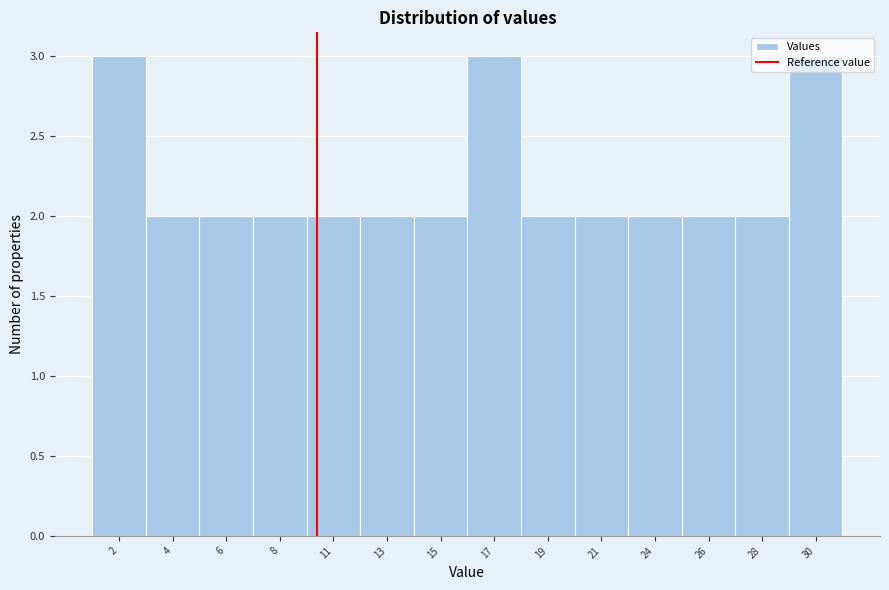

The value at 4 is 2. True or false?

True